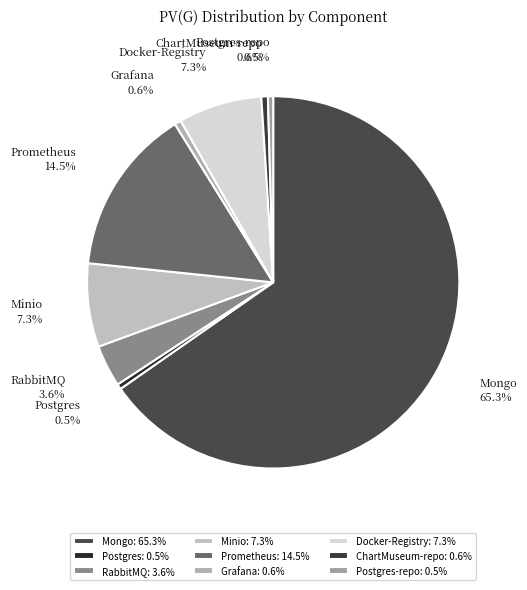

How much of the chart is everything except Grafana?

99.4%